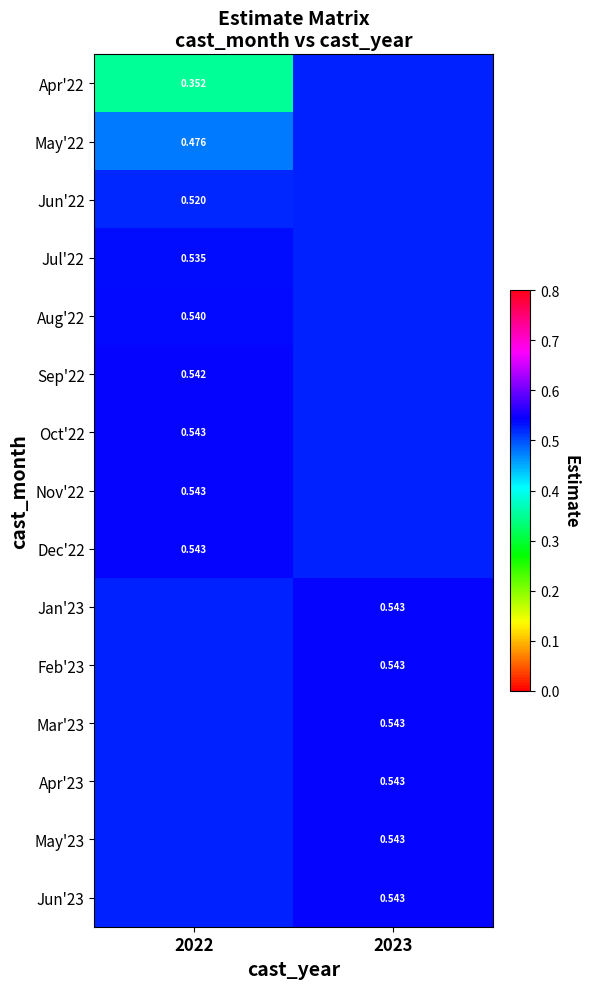

At which category is the sum across all series the highest?

2023